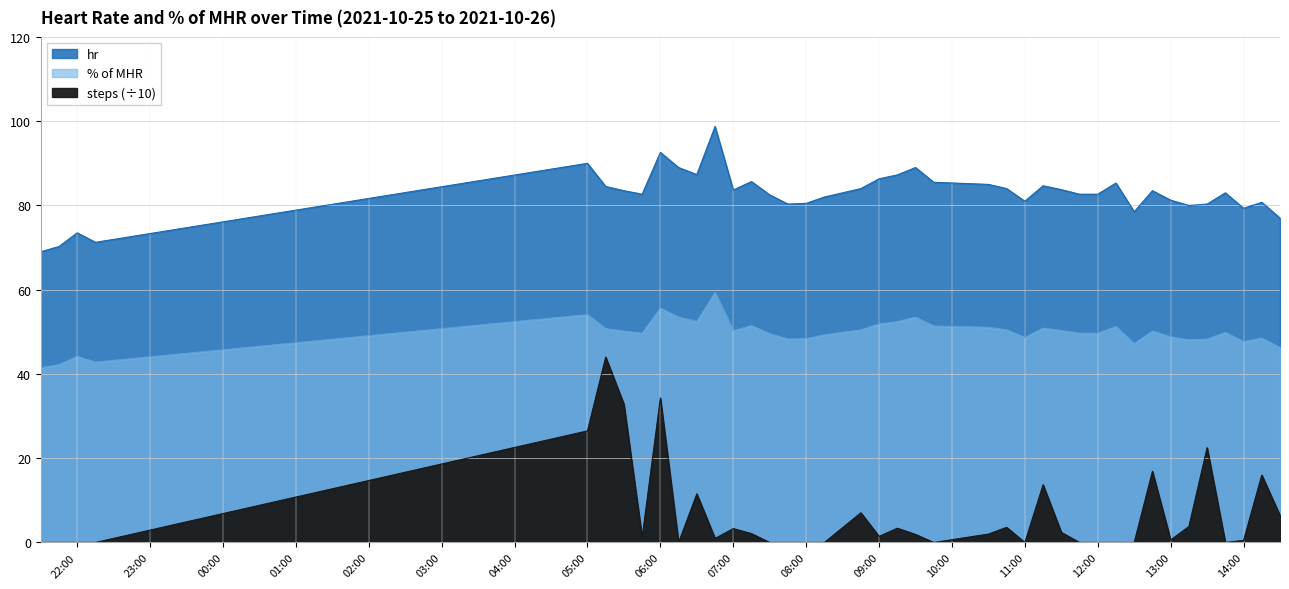

Between 2021-10-25 21:30 and 2021-10-25 22:15, which series saw the biggest shift?

hr